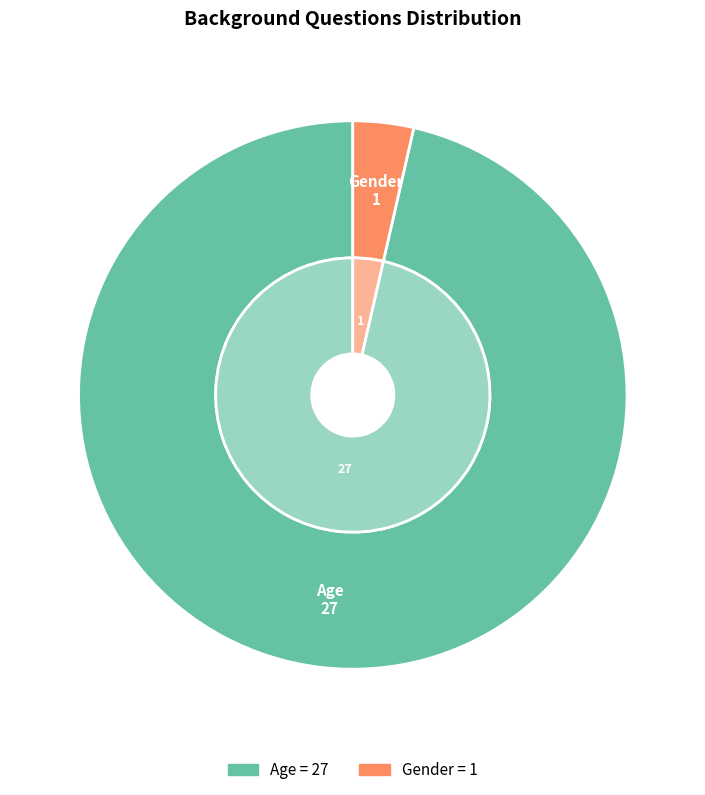

Count the number of slices in the pie.

2